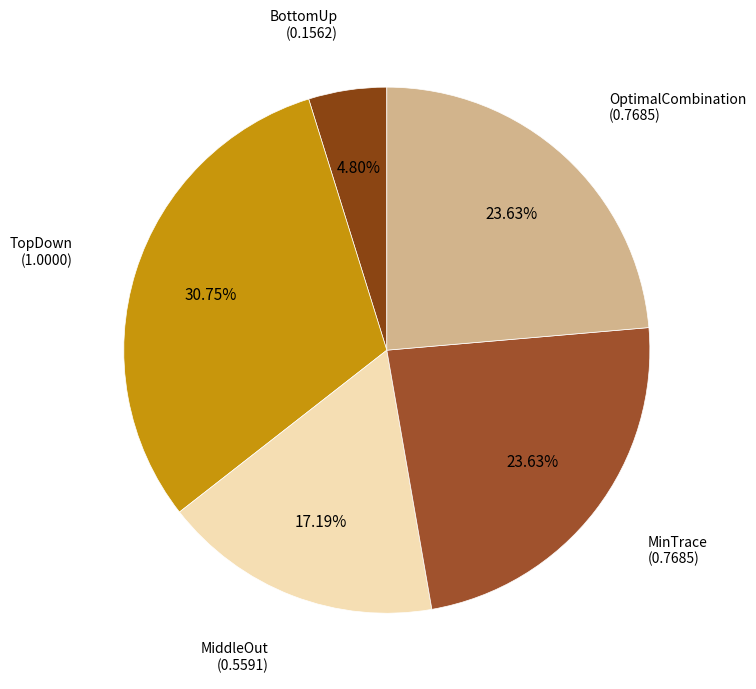

Combined, do TopDown and MiddleOut account for over 50%?

No